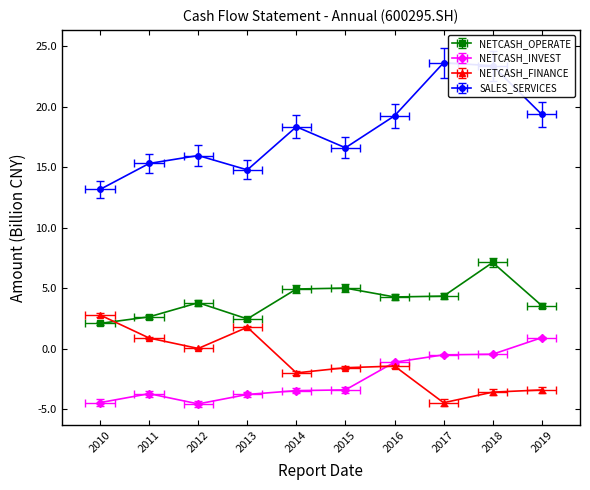

At which category is the sum across all series the highest?

2018